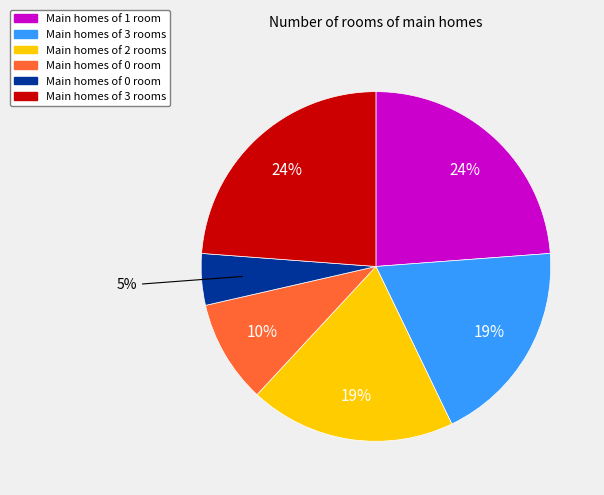

To the nearest percent, what is the average slice percentage?

17%